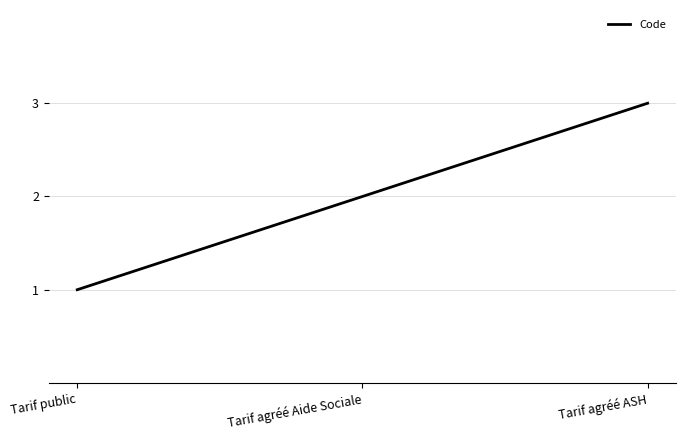

Where is the data nearest to the value 2?

Tarif agréé Aide Sociale